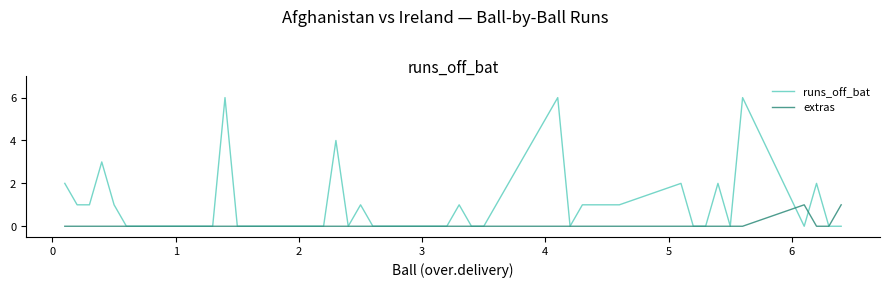

What is the greatest value displayed?

6